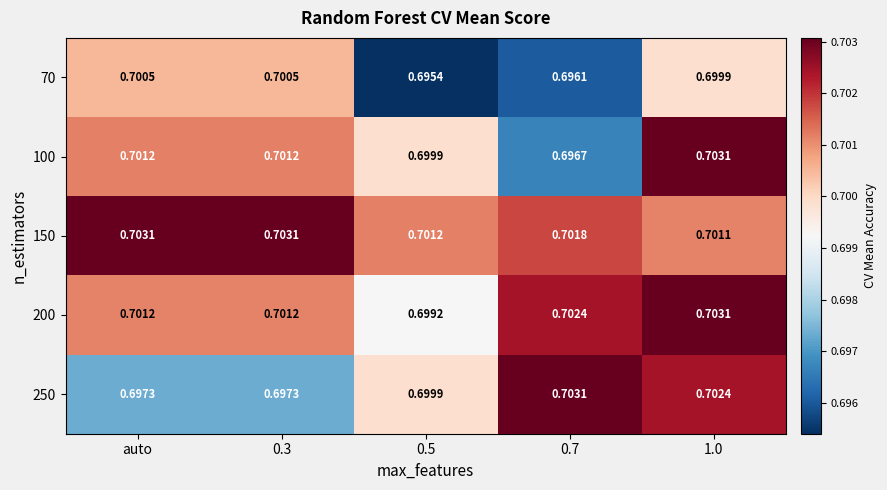

Which series changed the most between auto and 0.5?

70